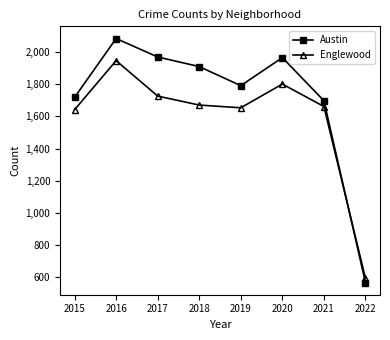

What is the total value across all series at 2021?

3360